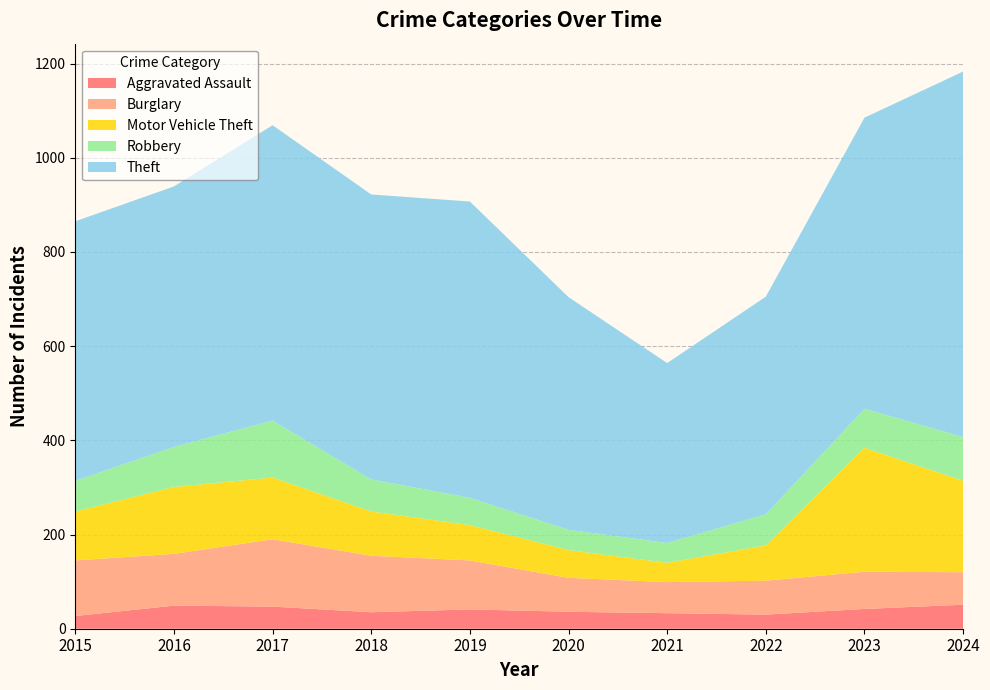

Reading right to left, list all the values displayed in this chart.

Aggravated Assault: 2024=51	2023=42	2022=30	2021=33	2020=36	2019=41	2018=35	2017=47	2016=49	2015=27
Burglary: 2024=69	2023=79	2022=72	2021=66	2020=72	2019=104	2018=120	2017=143	2016=110	2015=118
Motor Vehicle Theft: 2024=194	2023=263	2022=75	2021=41	2020=59	2019=75	2018=94	2017=131	2016=142	2015=104
Robbery: 2024=93	2023=83	2022=66	2021=42	2020=43	2019=58	2018=68	2017=121	2016=85	2015=65
Theft: 2024=776	2023=618	2022=462	2021=382	2020=494	2019=629	2018=605	2017=627	2016=553	2015=551